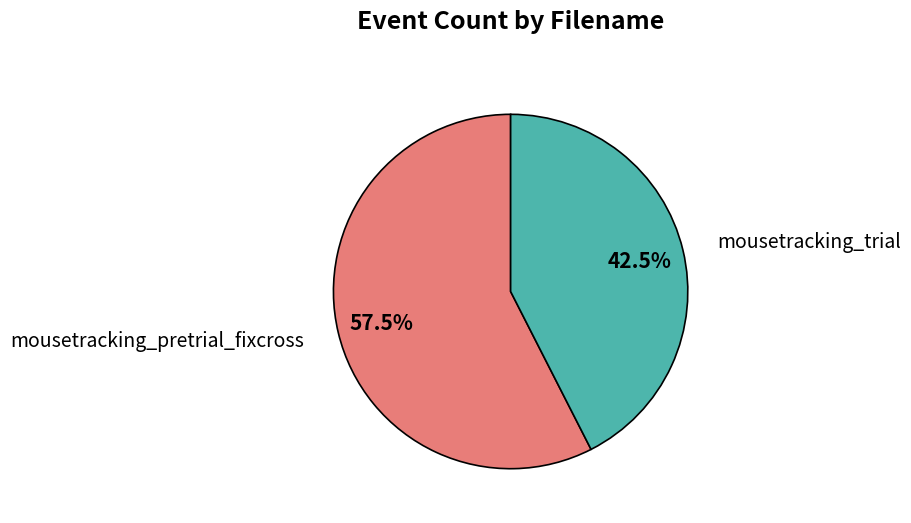

Which slice is the largest?

mousetracking_pretrial_fixcross